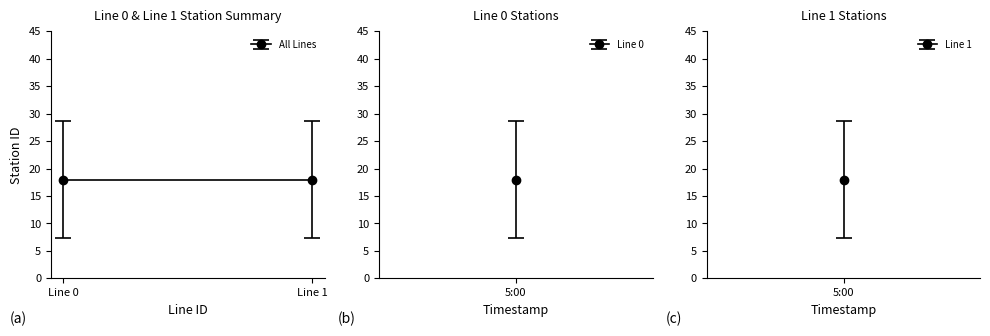

Is this an area chart (filled region under the line)?

No